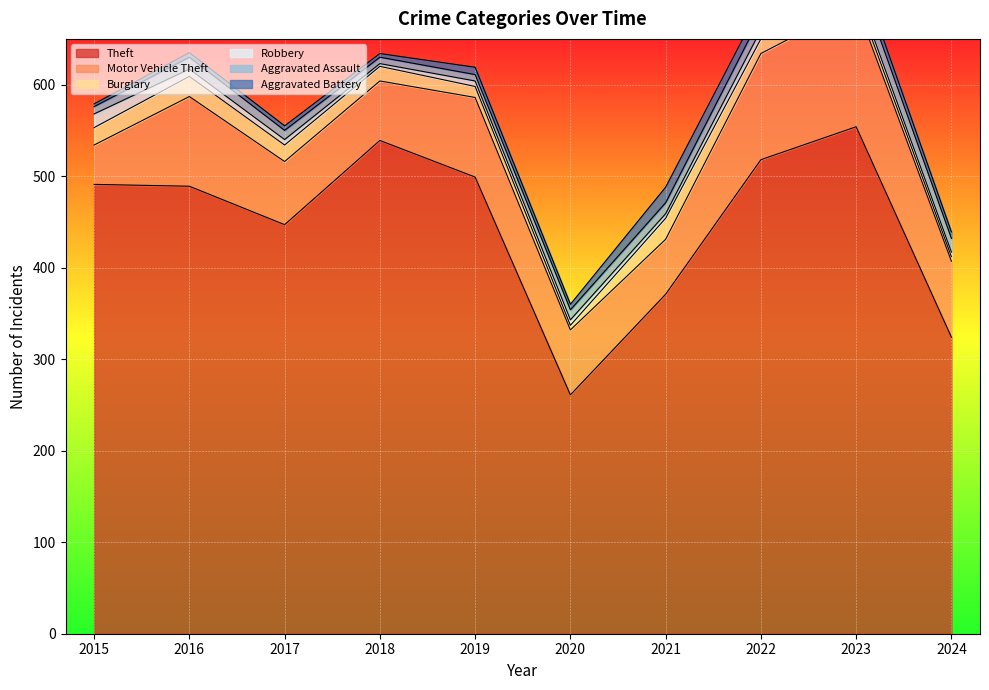

Rank the categories by Theft value from lowest to highest.

2020, 2024, 2021, 2017, 2016, 2015, 2019, 2022, 2018, 2023